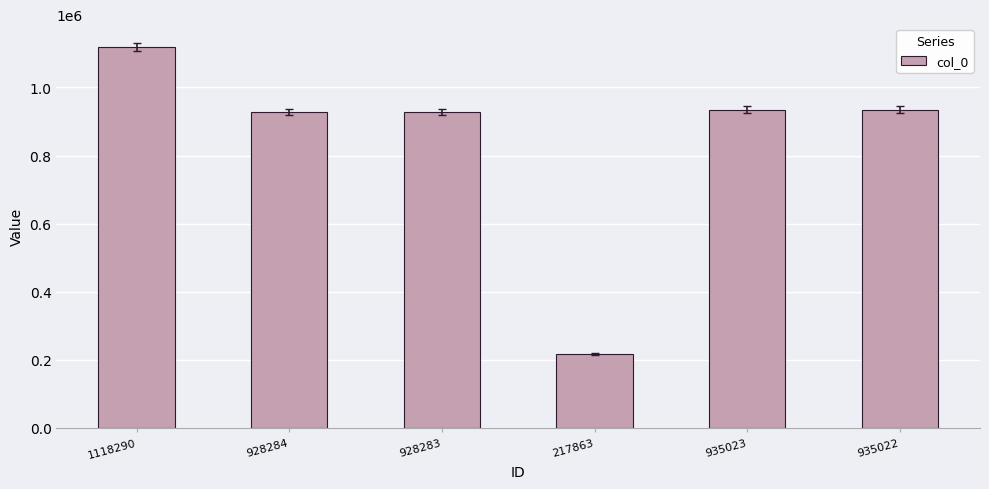

True or false: the data shows 928283 at 928283.

True